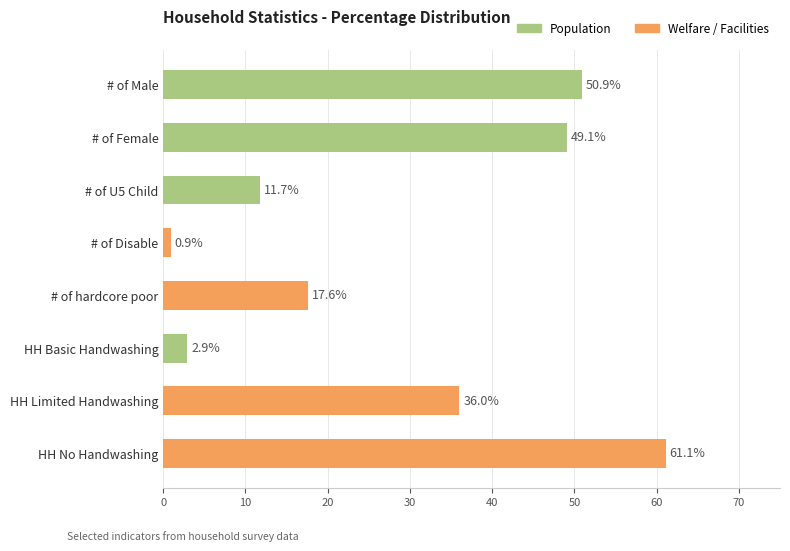

What is the minimum value shown in the chart?

0.9